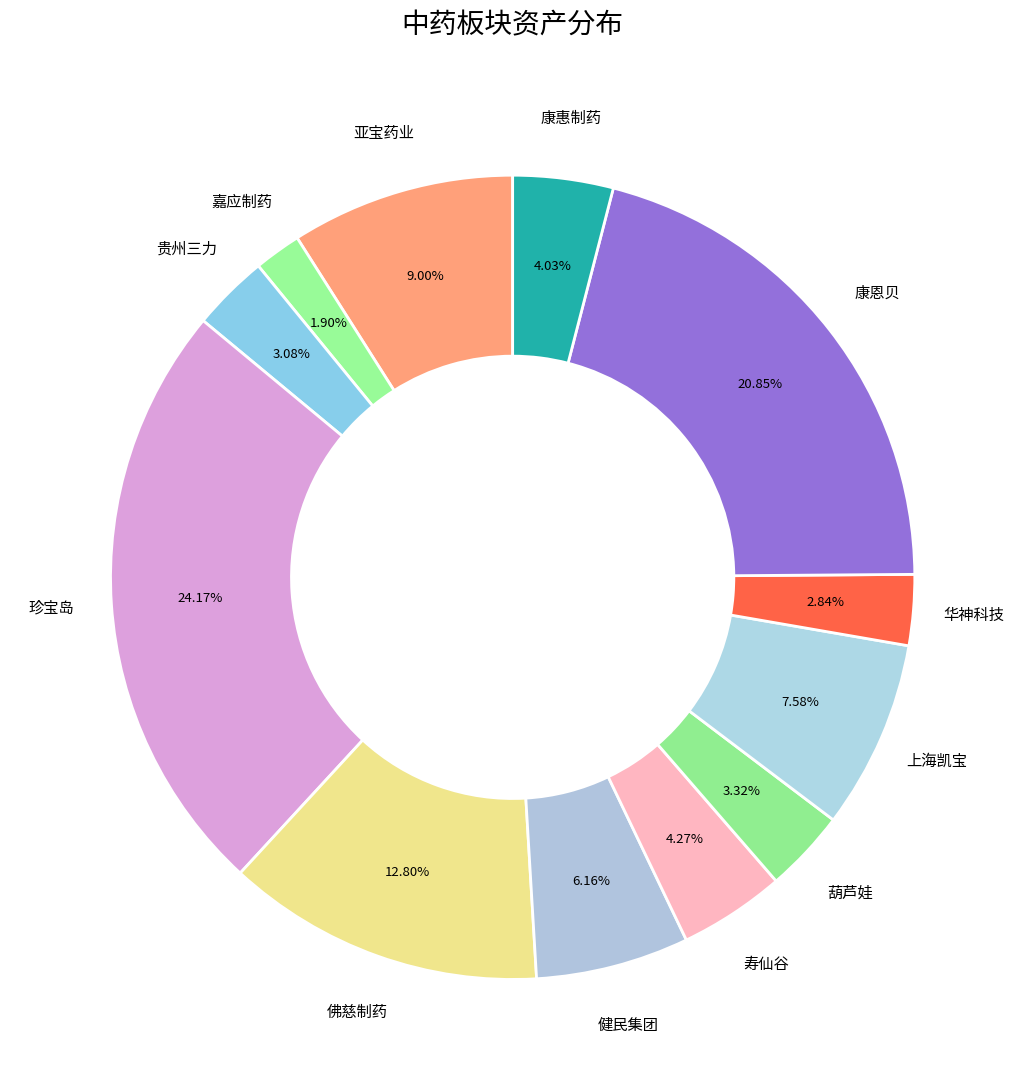

The 亚宝药业 slice represents 9% of the pie. True or false?

True